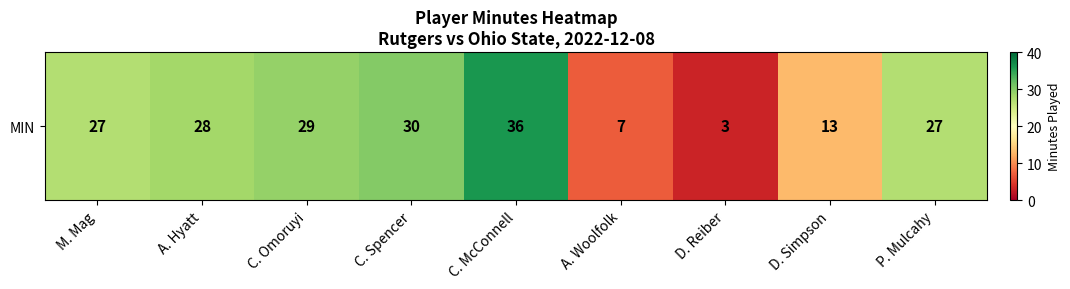

What is the change in value from C. Spencer to P. Mulcahy?

-3